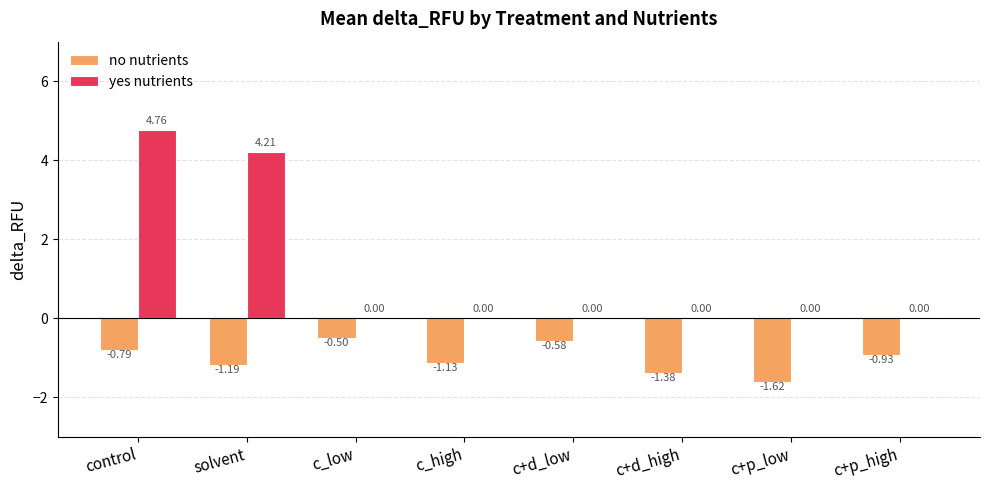

What is the difference between the no nutrients values at c+p_low and c+d_high?

0.2